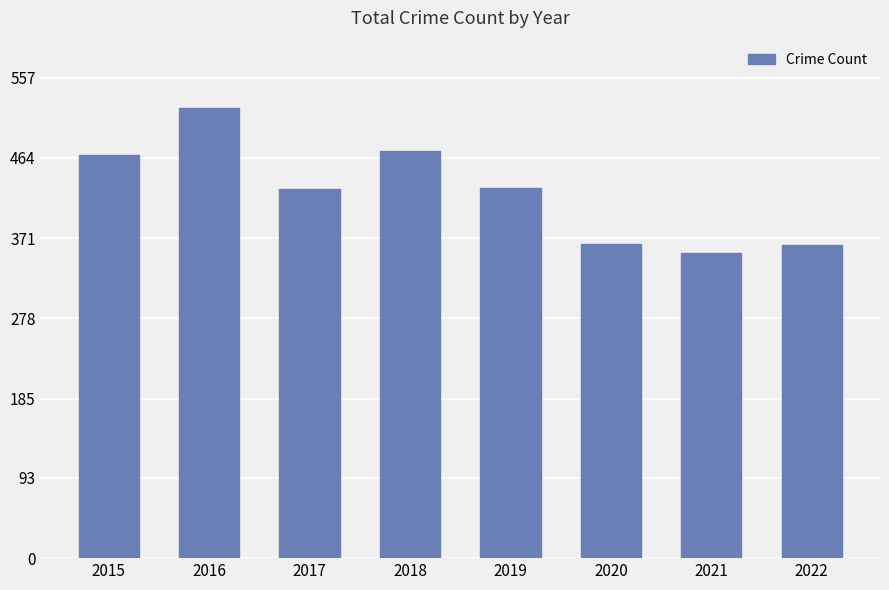

What is the difference between the second highest and minimum values?

118